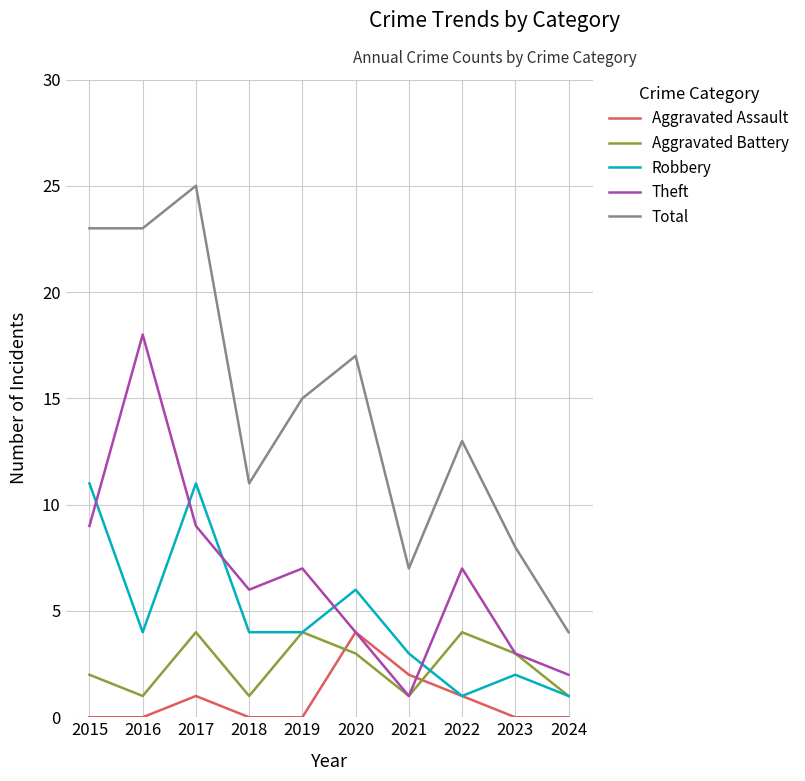

Which series has the widest spread of values?

Total